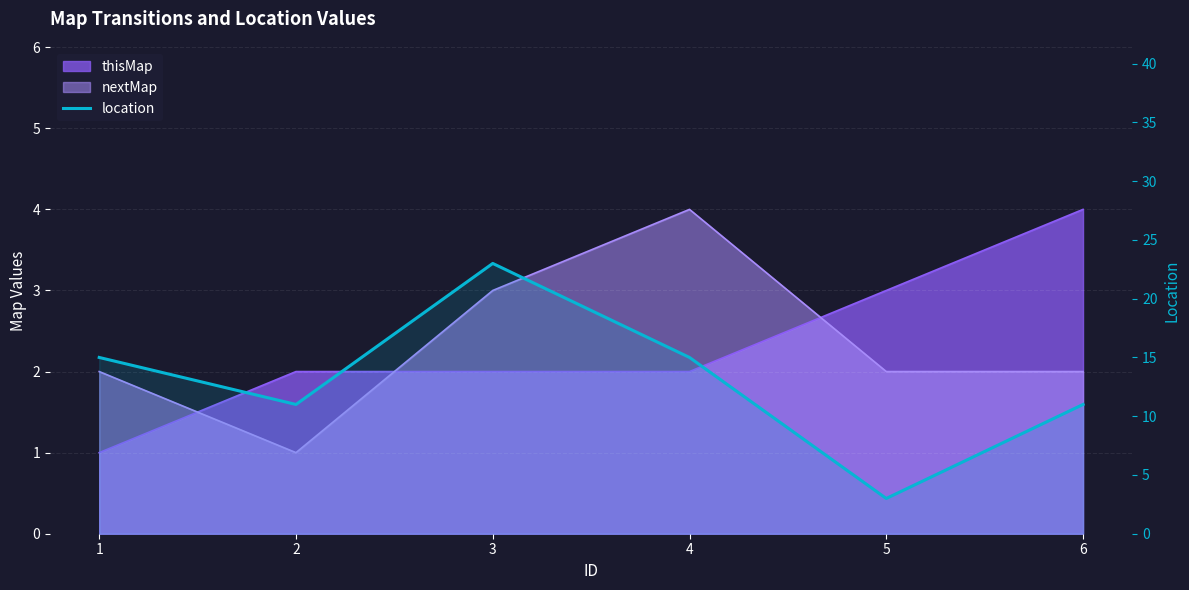

The value at 4 is 15. True or false?

True